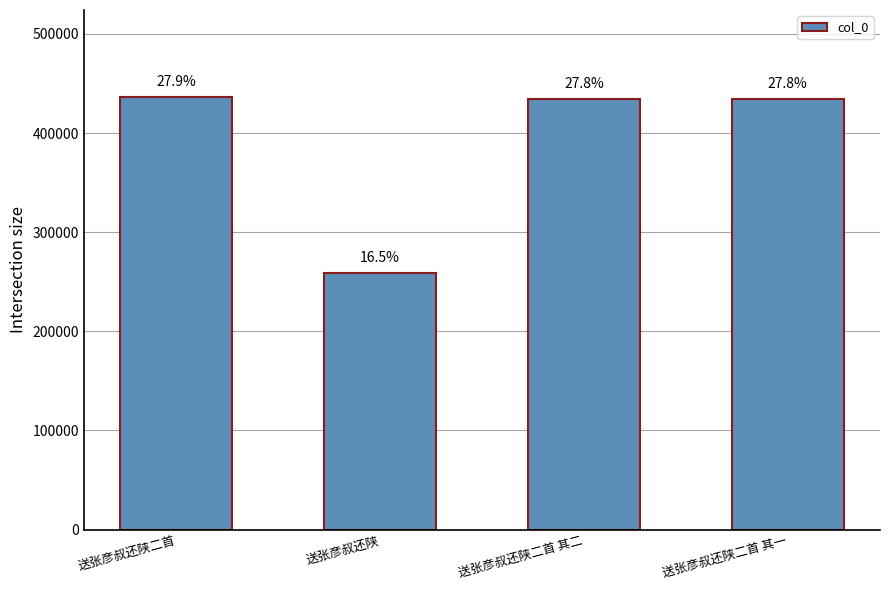

How many bars are there in total?

4